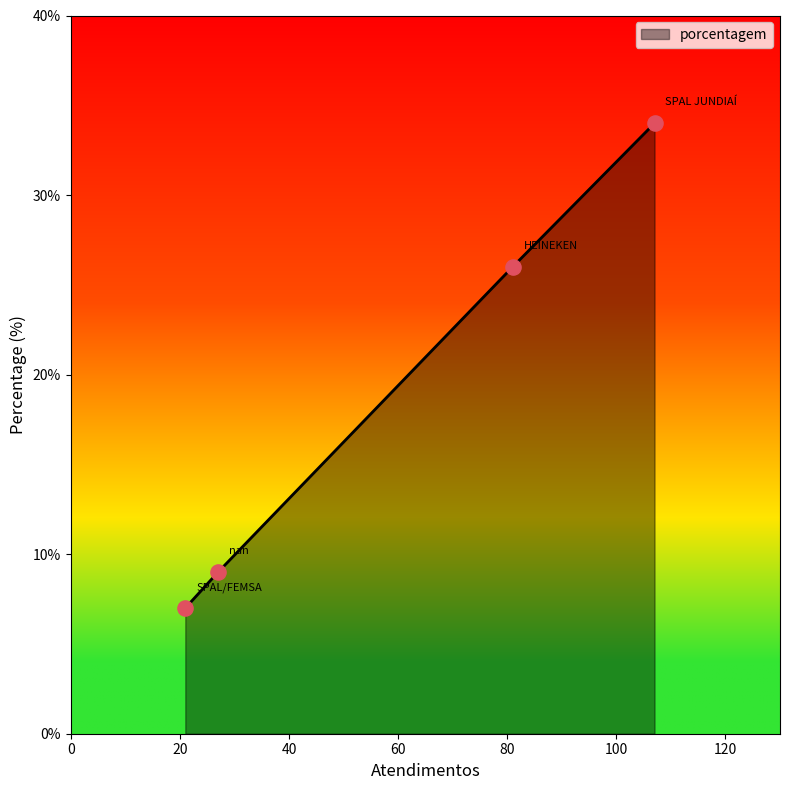

True or false: the data has more than 0 interior local peaks.

False